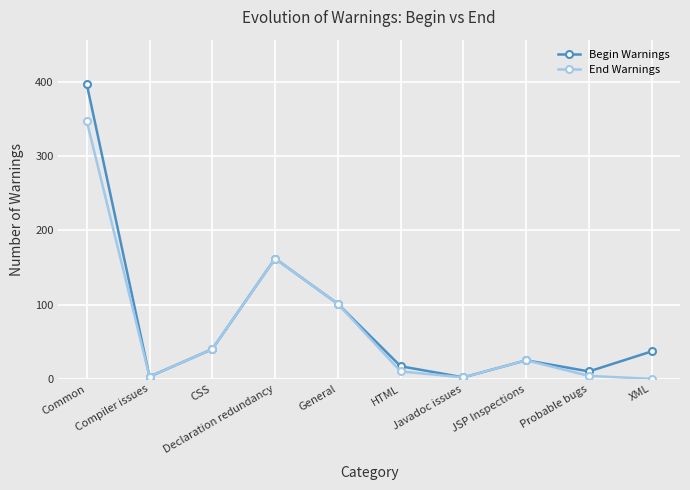

What are all the series names shown in the legend?

Begin Warnings, End Warnings